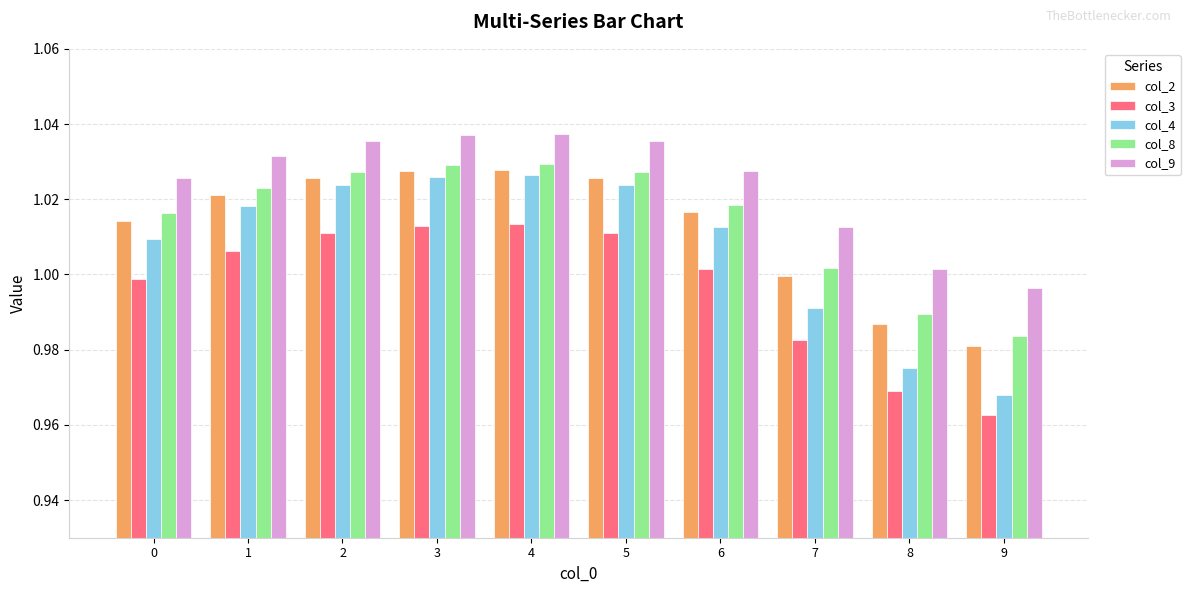

What is the sum of all col_8 values?

10.1